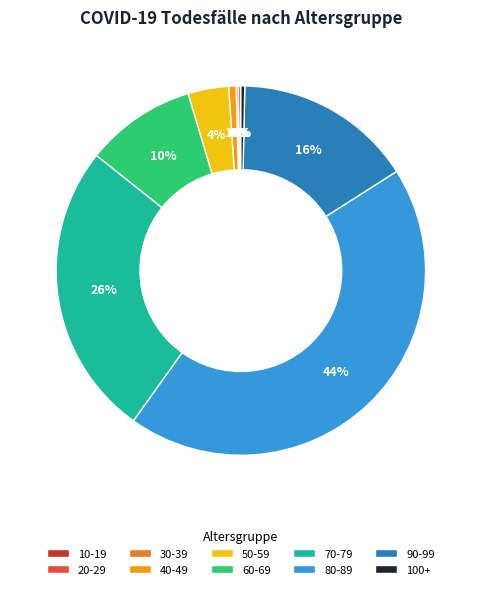

How many segments does this pie chart have?

10